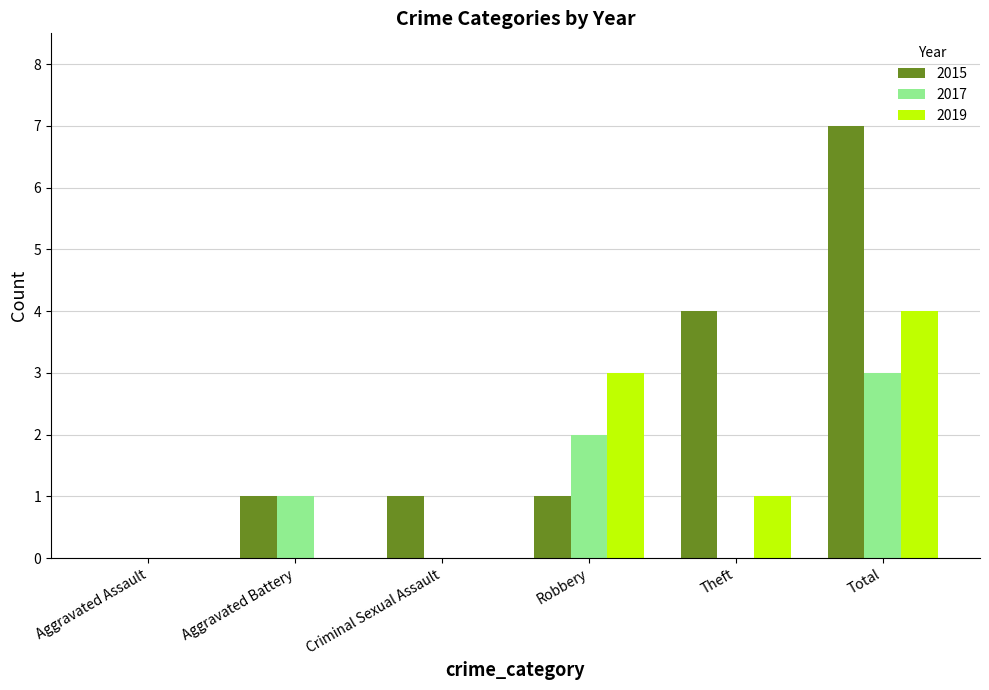

Is the value of 2019 at Aggravated Assault greater than the value of 2015 at Aggravated Battery?

No